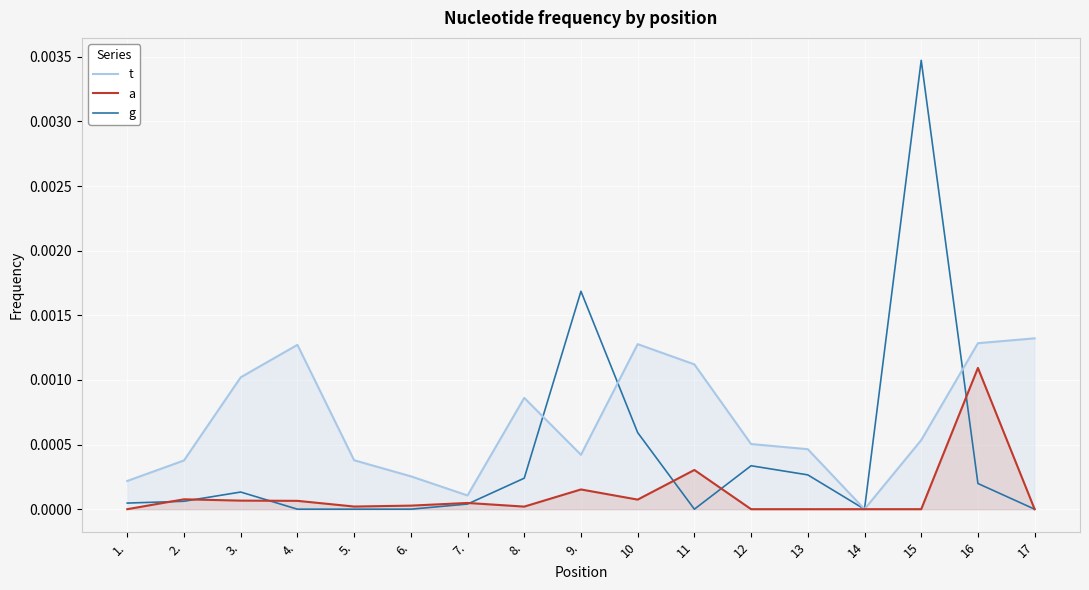

At which label does t reach its minimum?

14